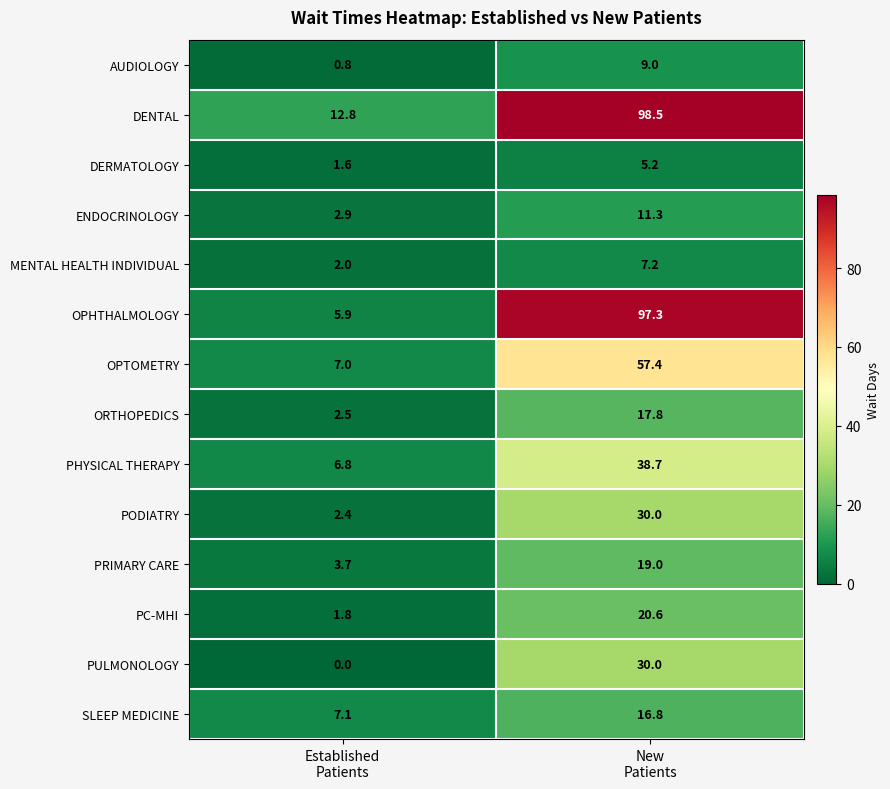

Reading right to left, what are all the values shown in this chart?

AUDIOLOGY: 9.0	0.8
DENTAL: 98.5	12.8
DERMATOLOGY: 5.2	1.6
ENDOCRINOLOGY: 11.3	2.9
MENTAL HEALTH INDIVIDUAL: 7.2	2.0
OPHTHALMOLOGY: 97.3	5.9
OPTOMETRY: 57.4	7.0
ORTHOPEDICS: 17.8	2.5
PHYSICAL THERAPY: 38.7	6.8
PODIATRY: 30.0	2.4
PRIMARY CARE: 19.0	3.7
PC-MHI: 20.6	1.8
PULMONOLOGY: 30.0	0.0
SLEEP MEDICINE: 16.8	7.1